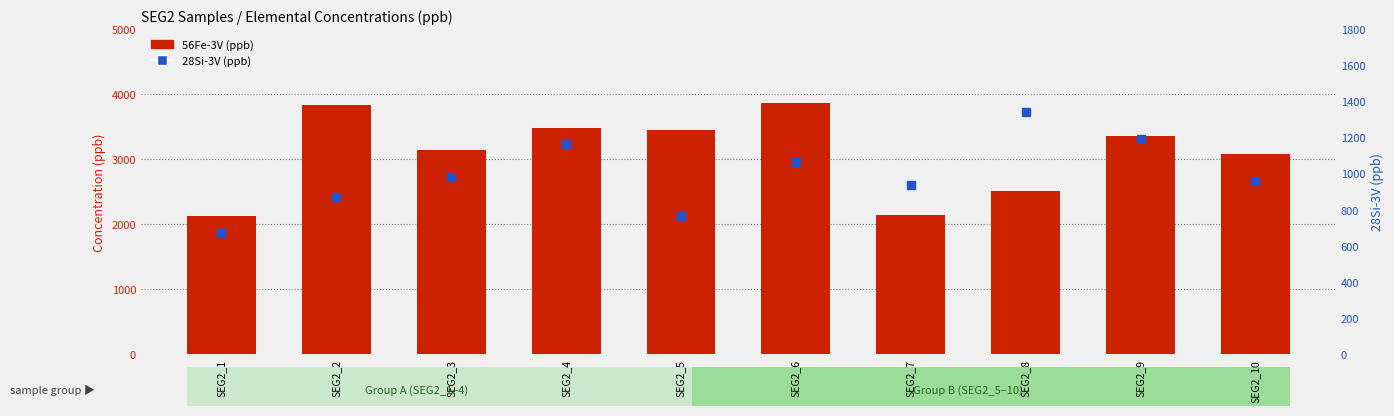

Which series reaches the minimum Y coordinate?

28Si-3V (ppb)